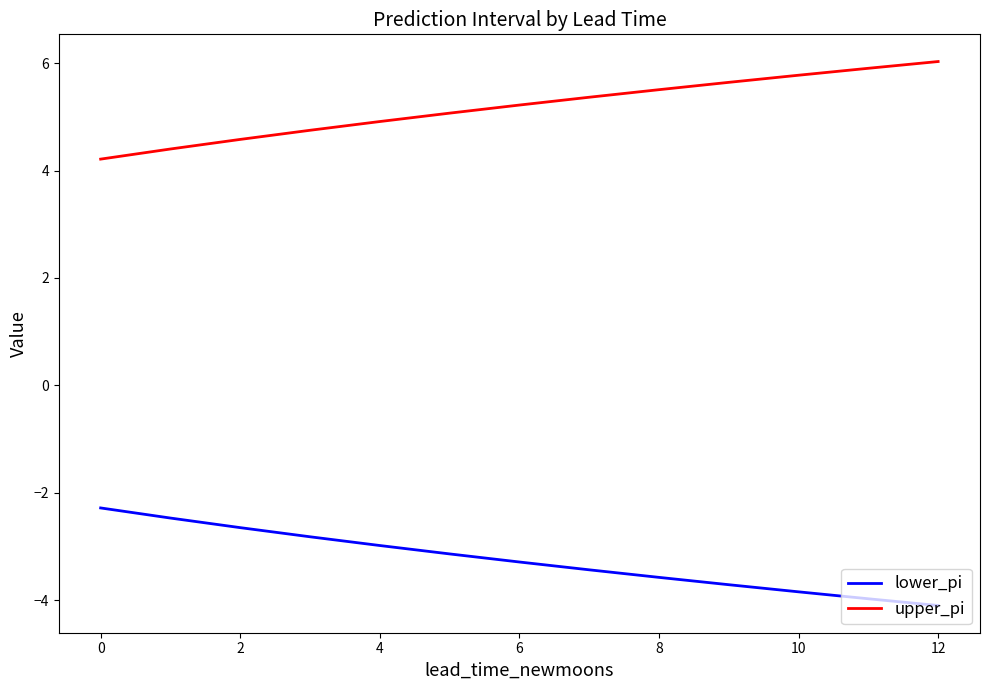

How many values in the upper_pi series exceed 5?

8